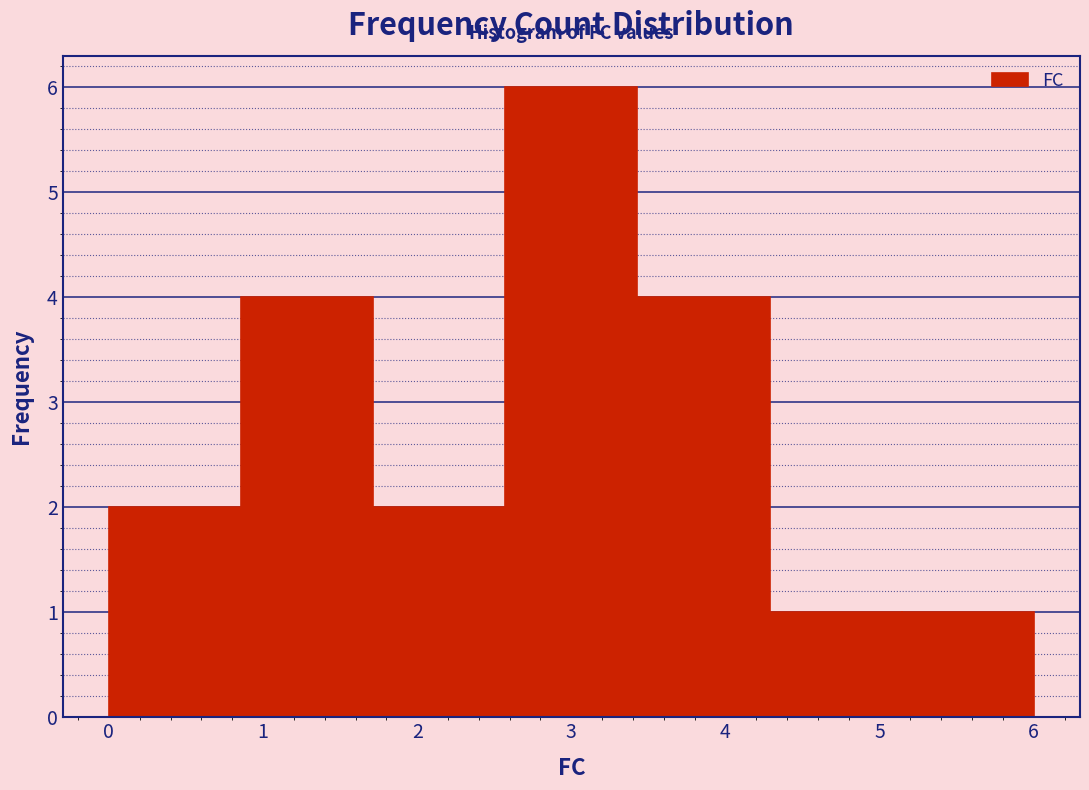

What is the height of the bar covering 4.3 to 5.1 on the x-axis? Neither the bar edges nor the heights are printed on the chart, so give them approximately, as read against the axes.

1